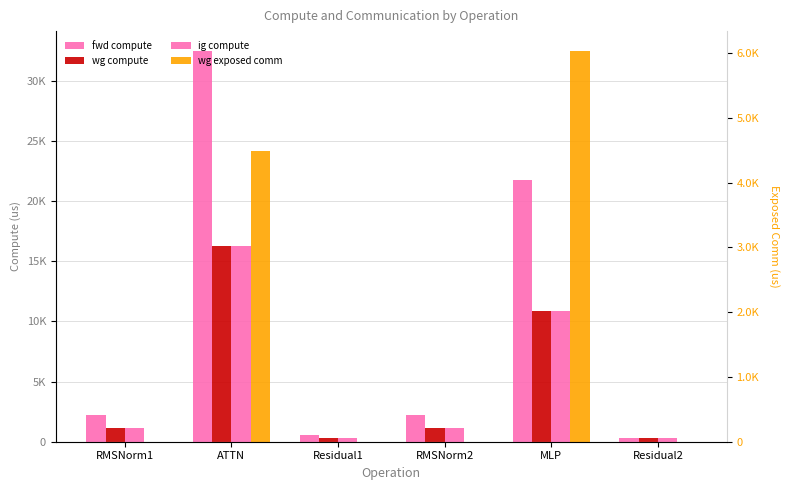

At which category is the sum across all series the highest?

ATTN